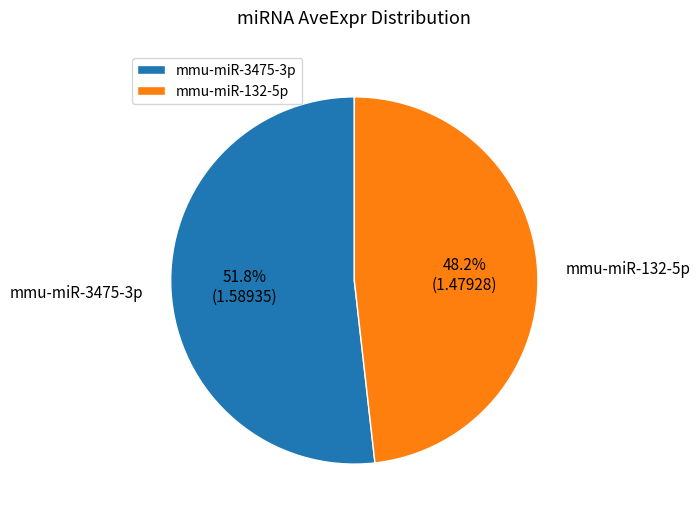

Is the sum of mmu-miR-3475-3p and mmu-miR-132-5p greater than half?

Yes